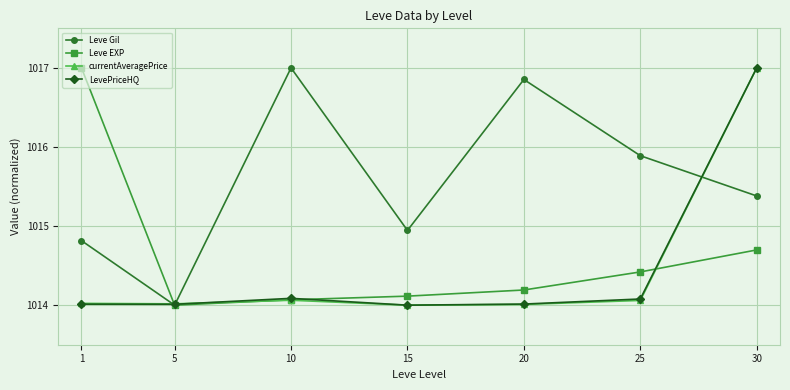

What is the smallest value displayed?

1014.0